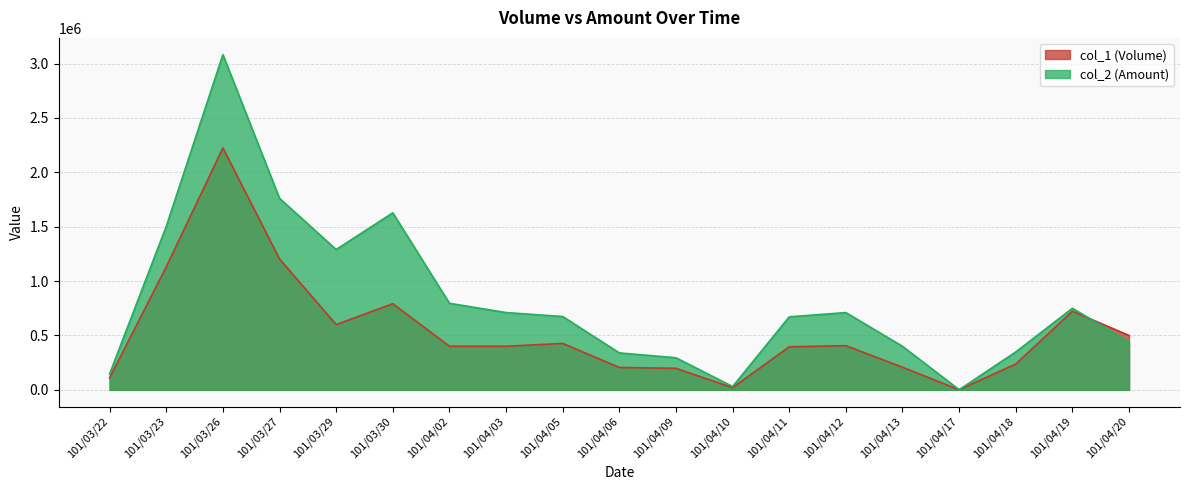

Reading left to right, extract all data points from this chart.

col_1 (Volume): 110000	1131000	2224000	1203000	600000	792000	401000	401000	427000	206000	198000	20000	396000	406000	208000	1000	238000	723000	500000
col_2 (Amount): 147400	1502820	3081730	1760490	1290360	1627560	795960	710600	674030	339800	295020	30400	671220	710500	400230	1330	348420	749940	441780